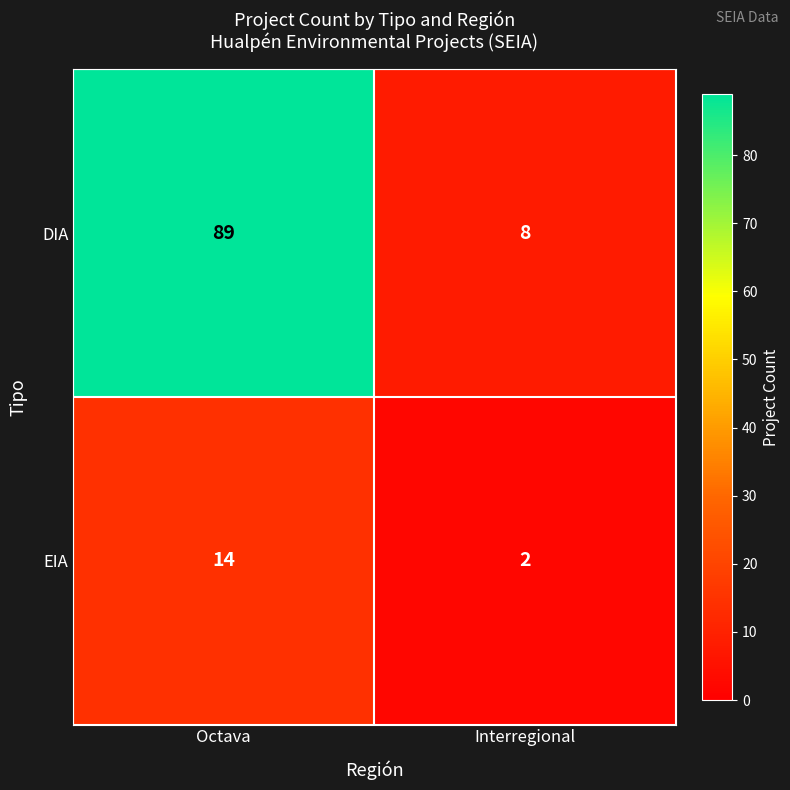

What is the difference between the maximum and minimum values in the EIA series?

12